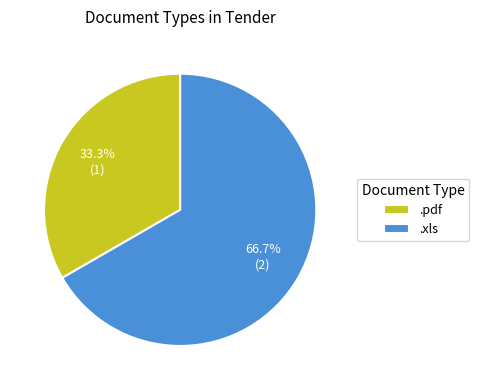

What percentage is the .xls slice, to the nearest percent?

67%